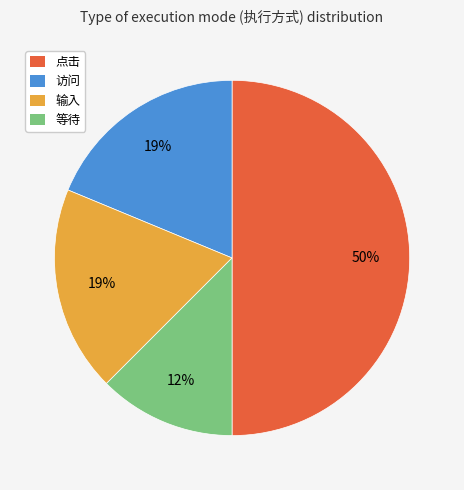

Is the sum of 访问 and 点击 greater than half?

Yes